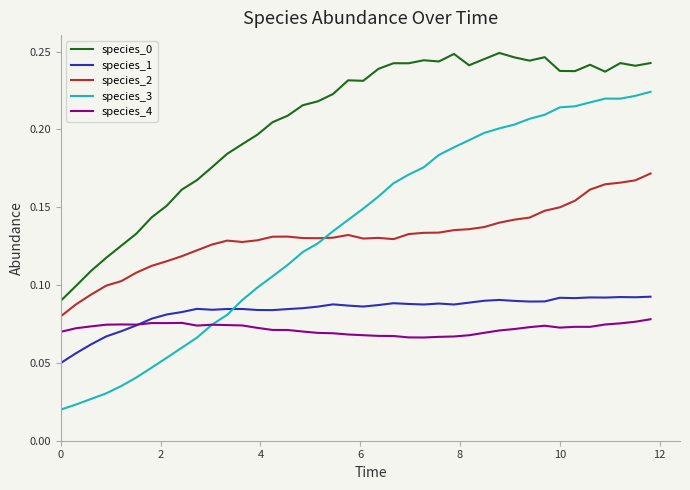

How many times do species_3 and species_2 cross each other?

1